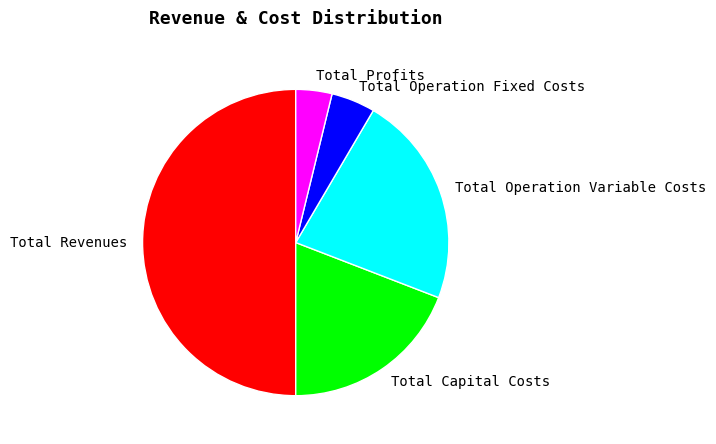

What is the smallest slice in the pie chart?

Total Profits